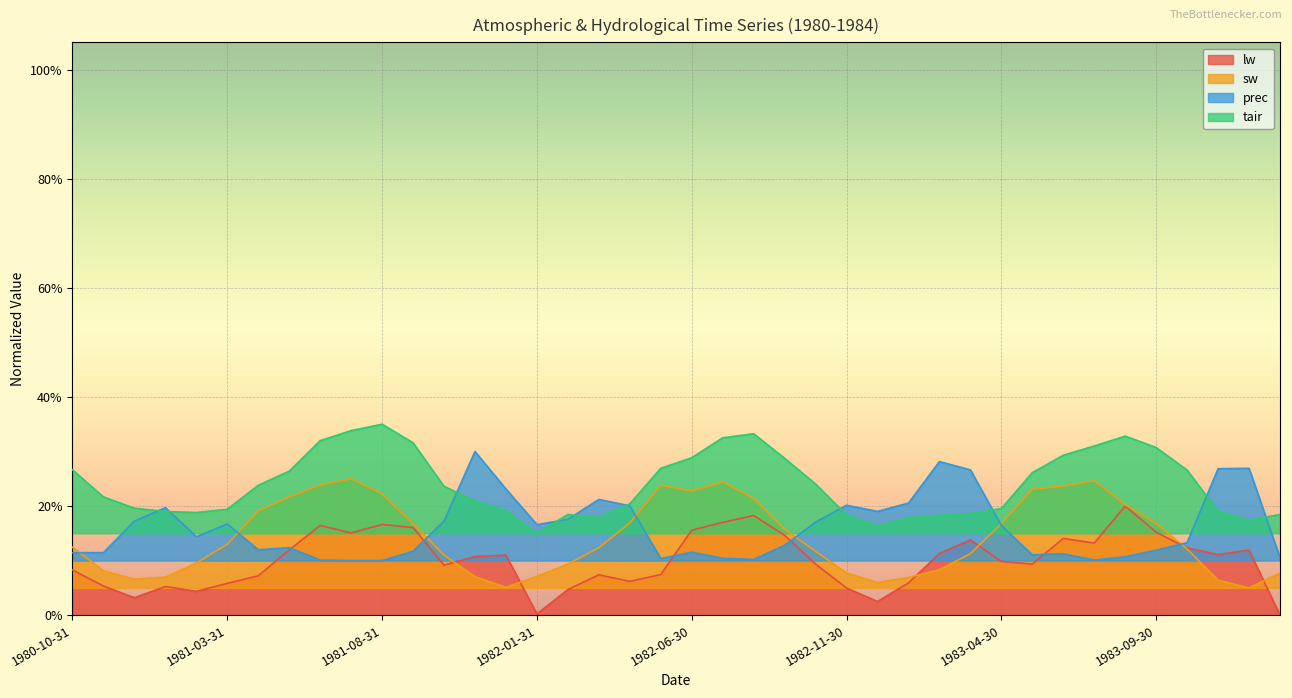

What are all the series names shown in the legend?

lw, sw, prec, tair